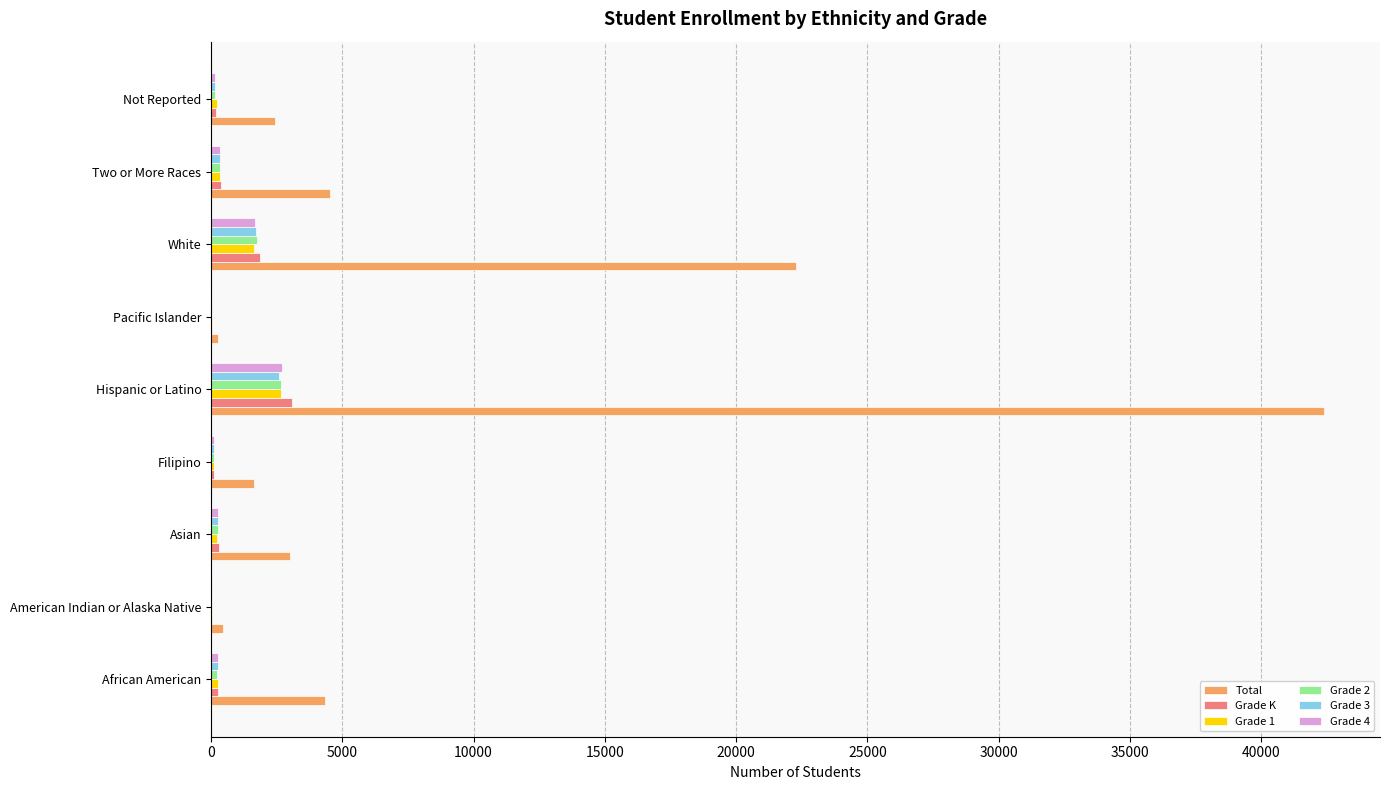

What are all the series names shown in the legend?

Total, Grade K, Grade 1, Grade 2, Grade 3, Grade 4